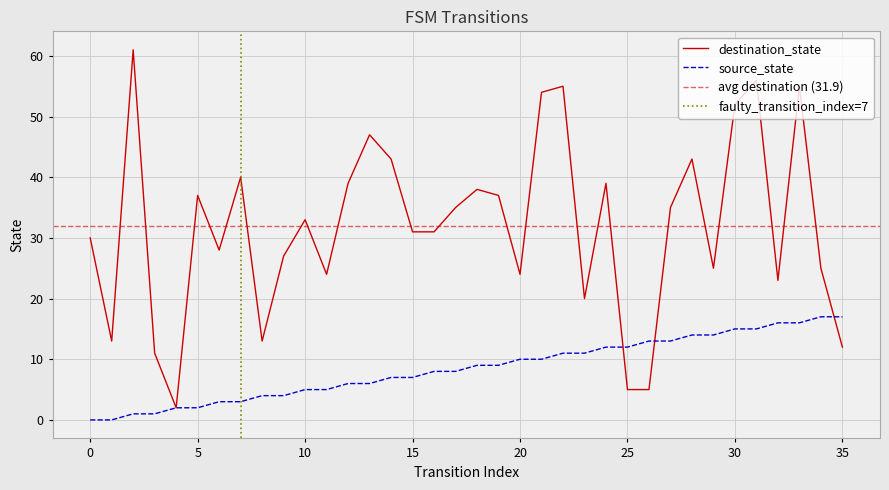

In destination_state, how many points are higher than both neighbors (excluding endpoints)?

11